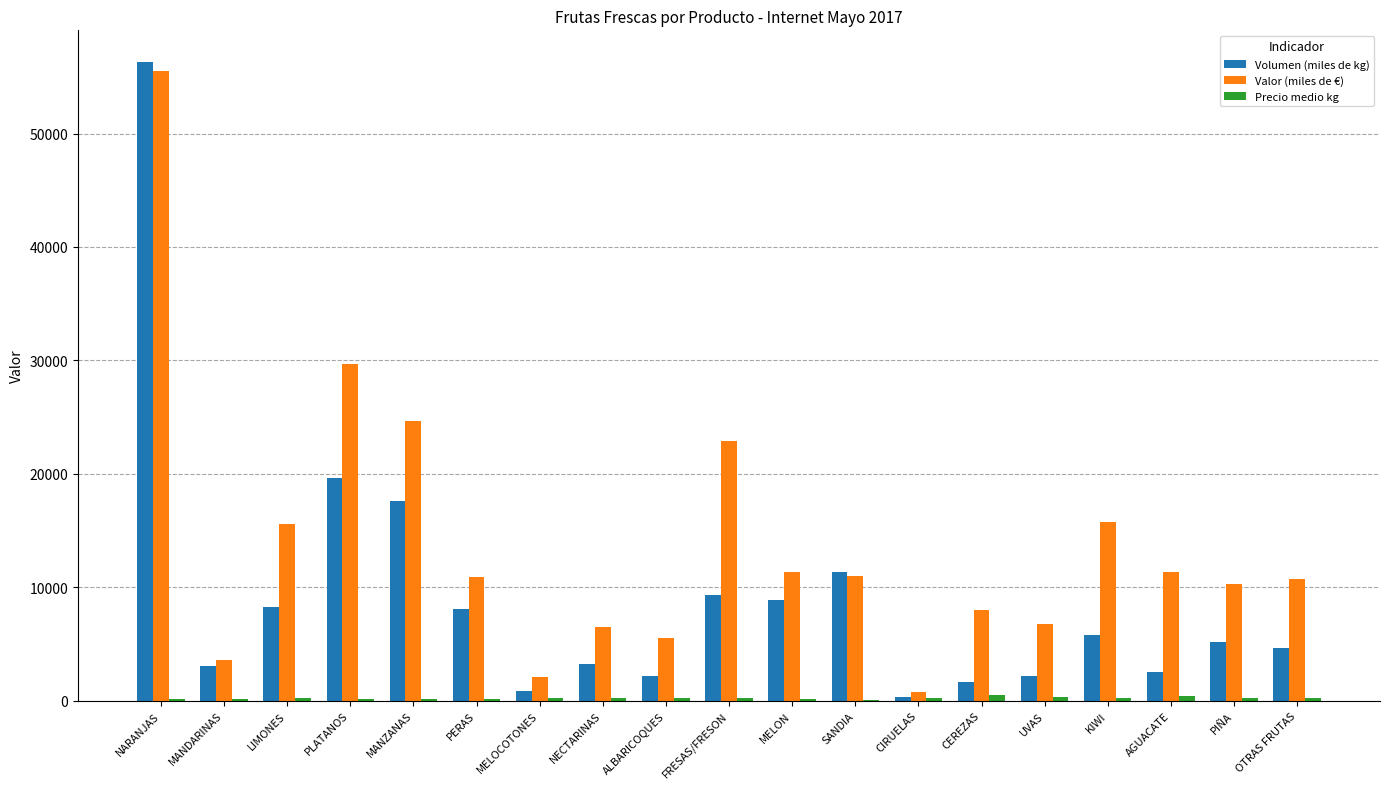

At which category is the sum across all series the highest?

NARANJAS